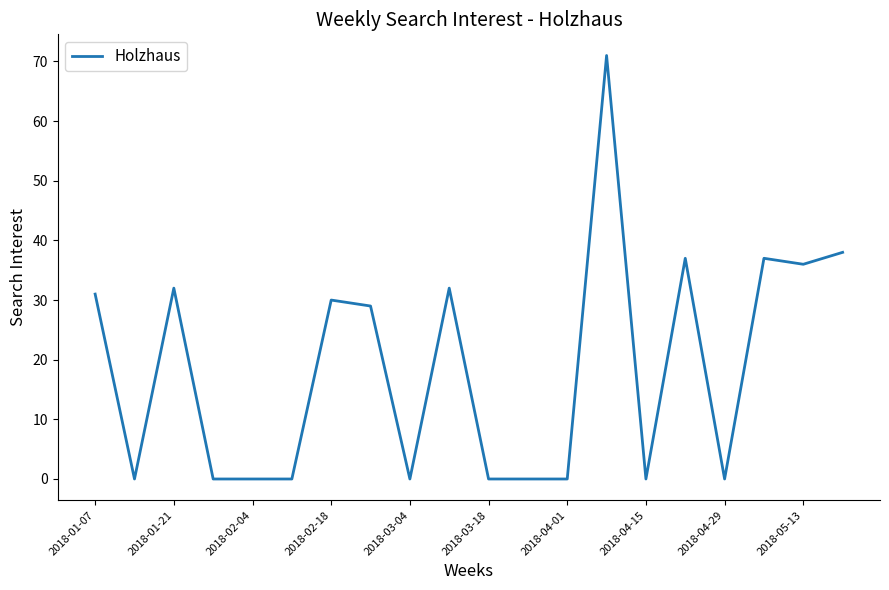

What is the greatest value displayed?

71